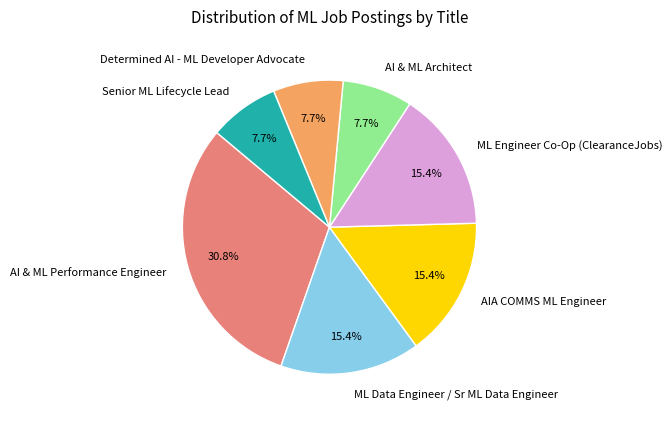

Which has a higher value, ML Engineer Co-Op (ClearanceJobs) or AI & ML Performance Engineer?

AI & ML Performance Engineer